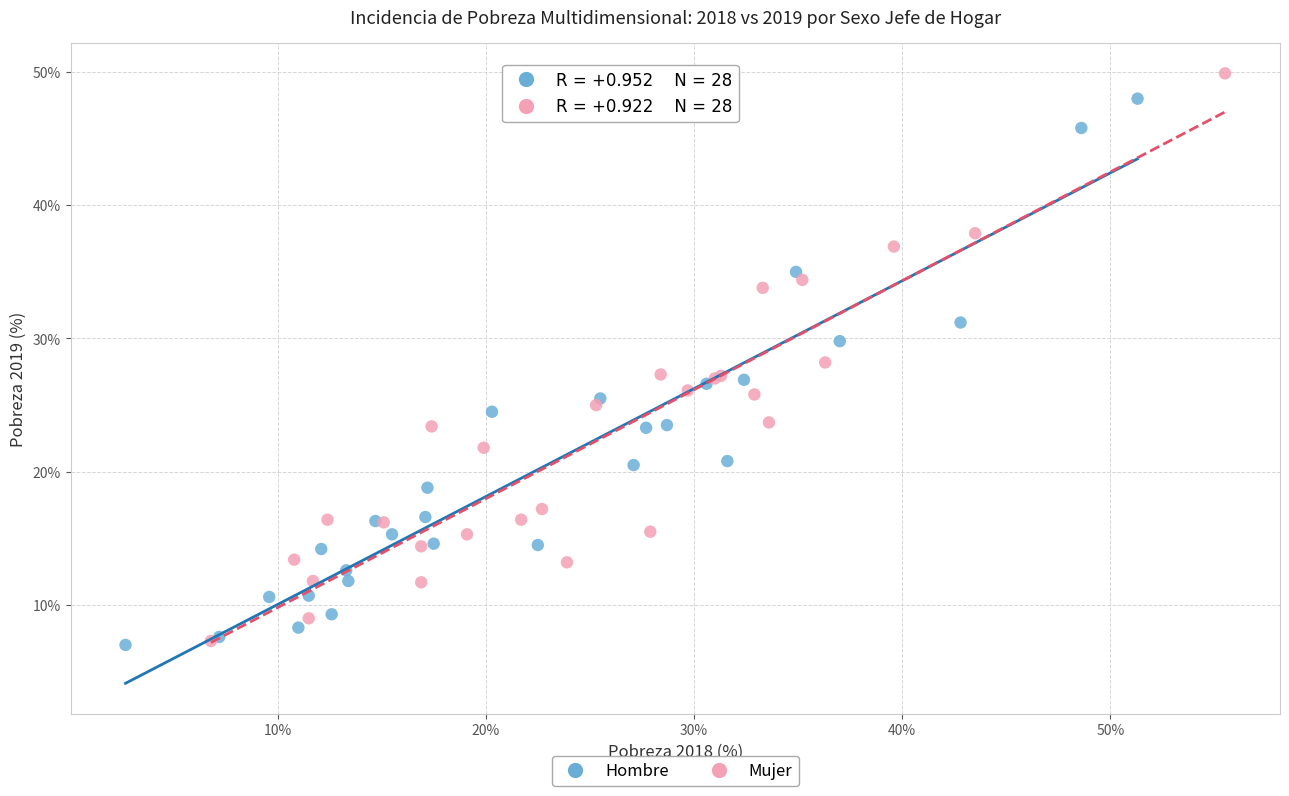

Which series has the widest spread of Y values?

Mujer